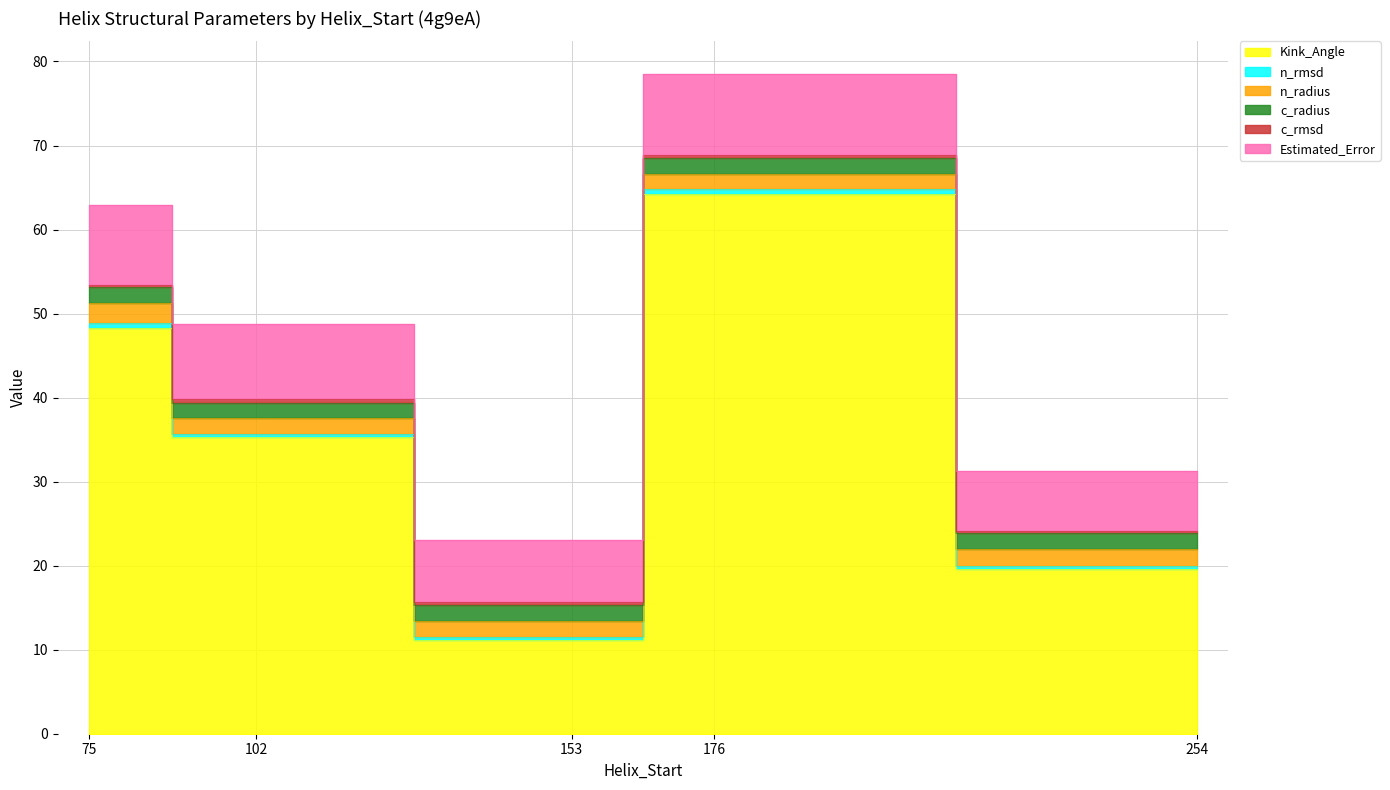

What is the difference between the maximum and second lowest values in the Kink_Angle series?

44.7